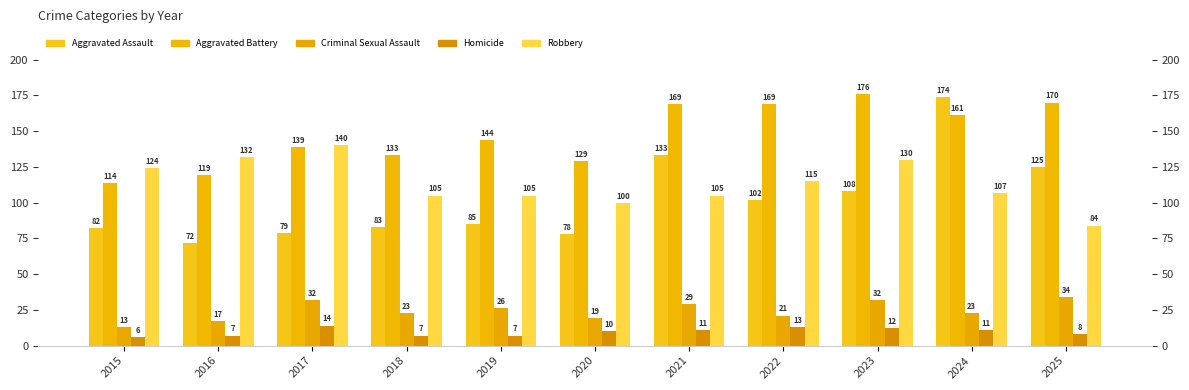

Between 2022 and 2018, which is larger?

2022